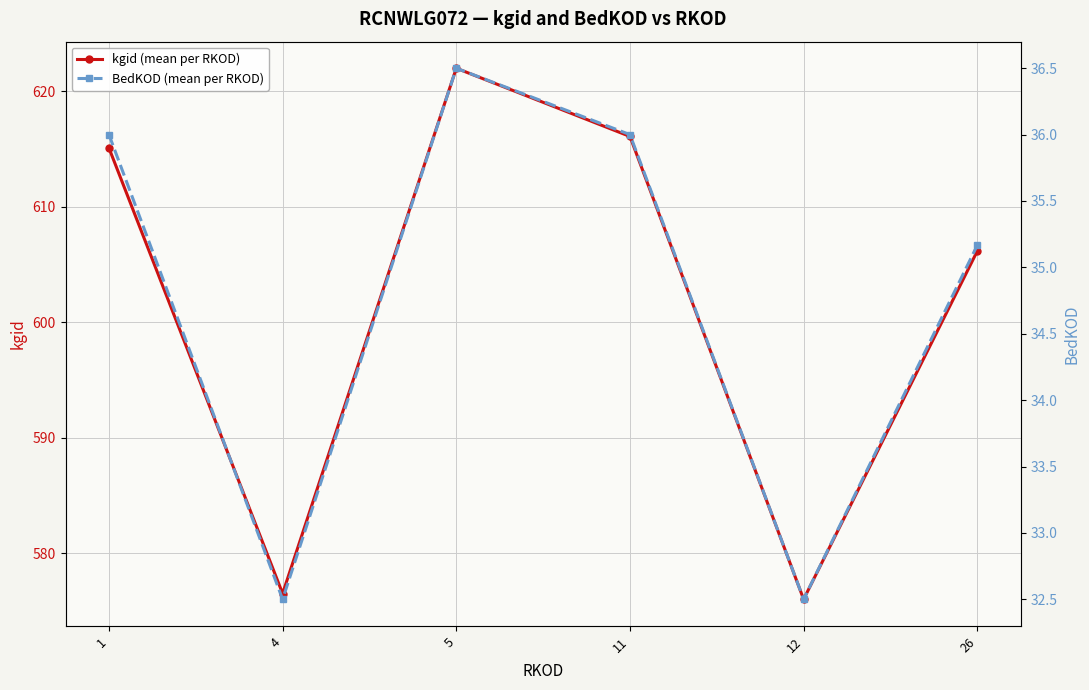

True or false: BedKOD (mean per RKOD) has a value of 32.5 at 12.

True